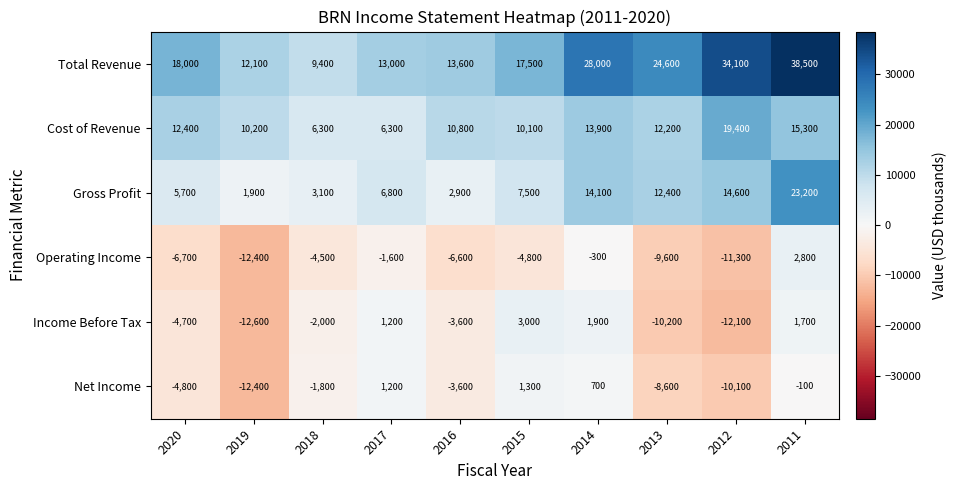

How many positive values does the Net Income series have?

3